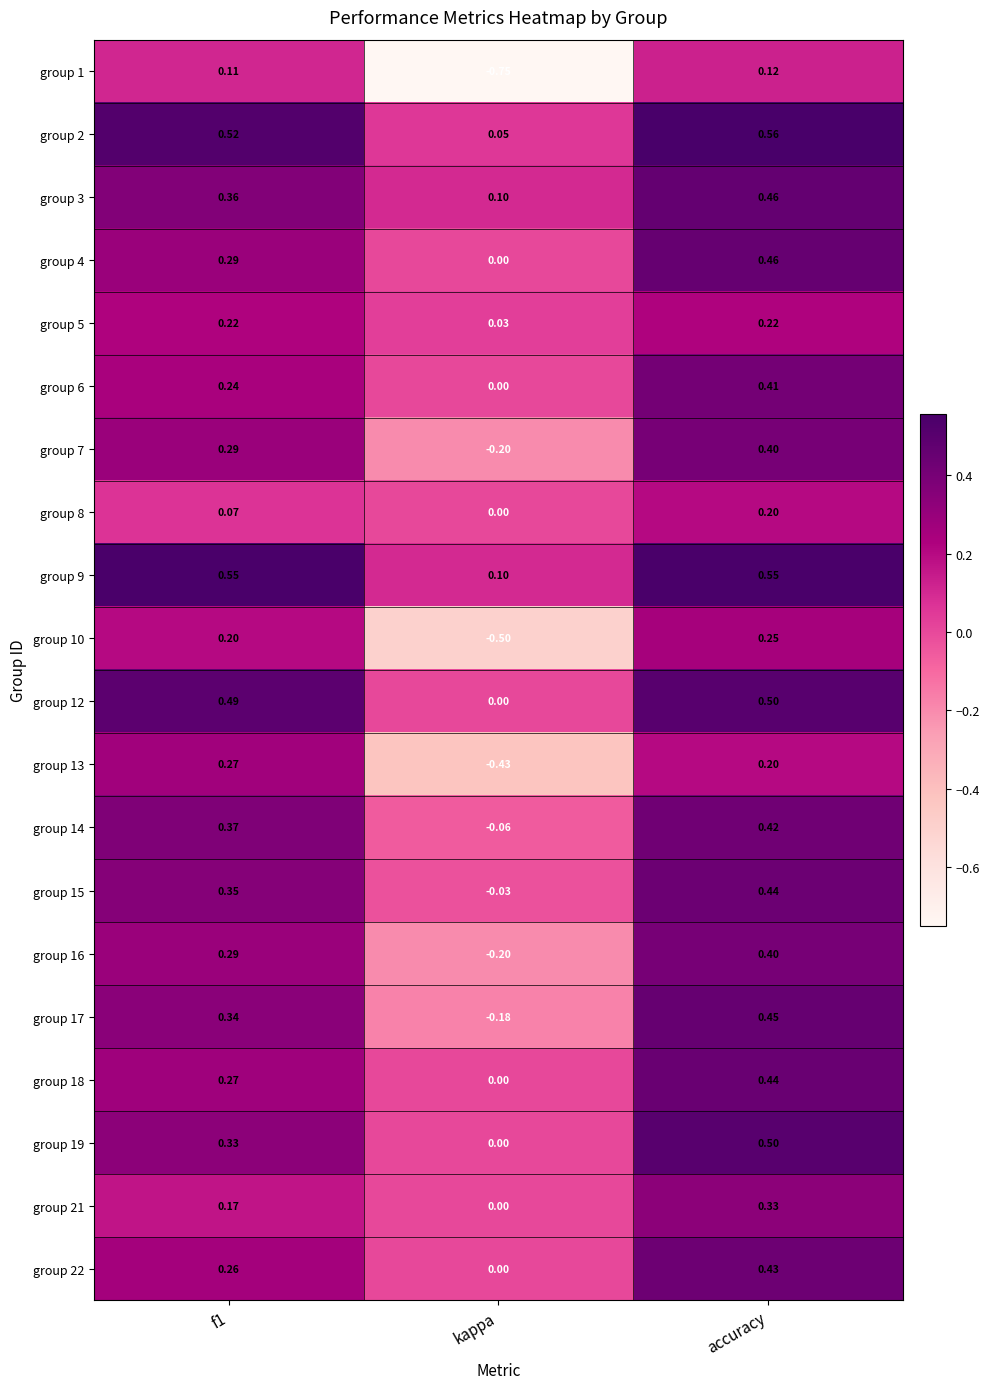

At which label is group 3 closest to 0?

kappa